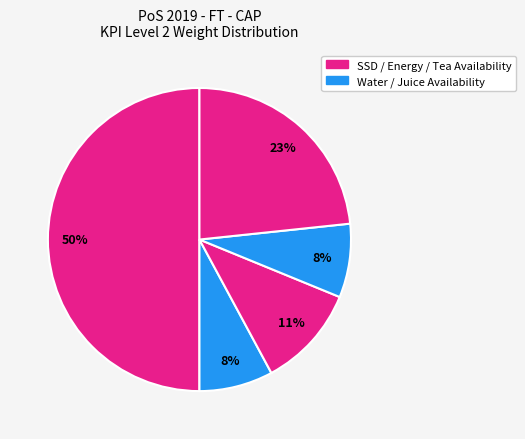

How many slices are in this pie chart?

5